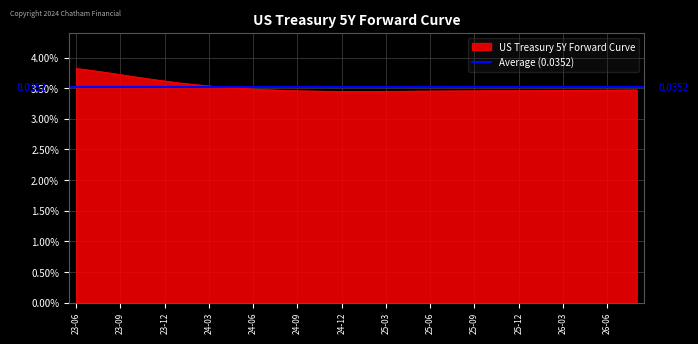

True or false: the data has more than 0 interior local peaks.

False